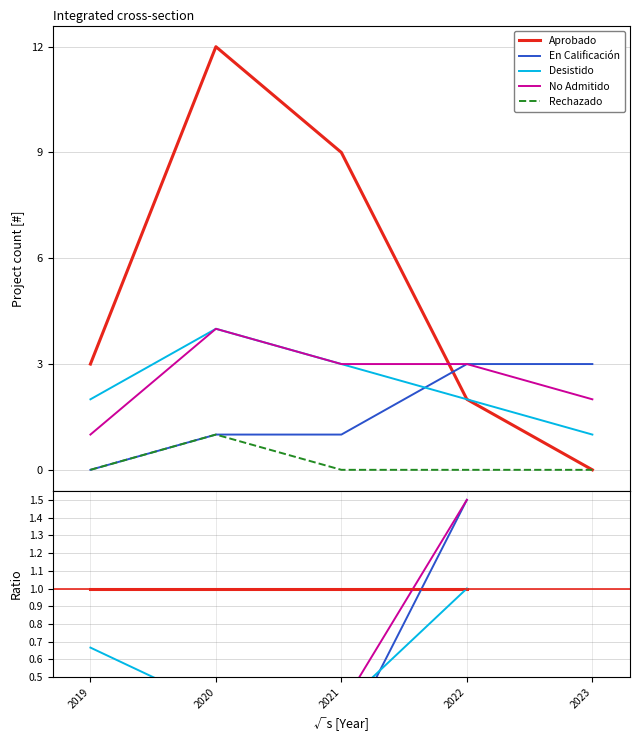

Rank the series at 2021 from highest to lowest value.

Aprobado, Desistido, No Admitido, En Calificación, Rechazado